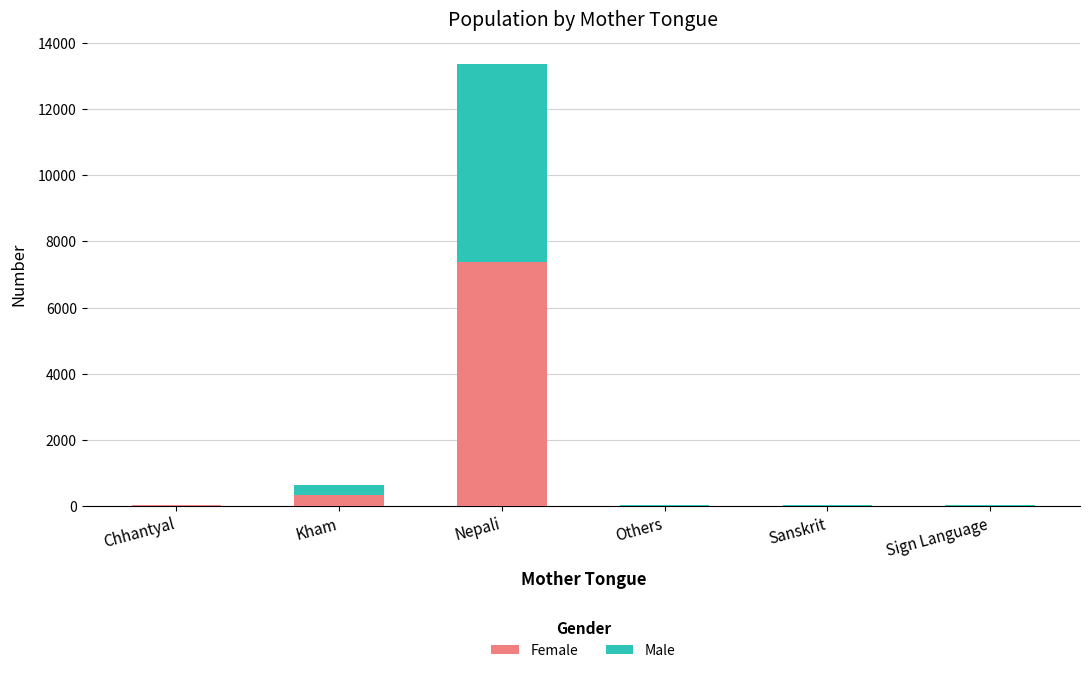

At which label does Female reach its peak?

Nepali